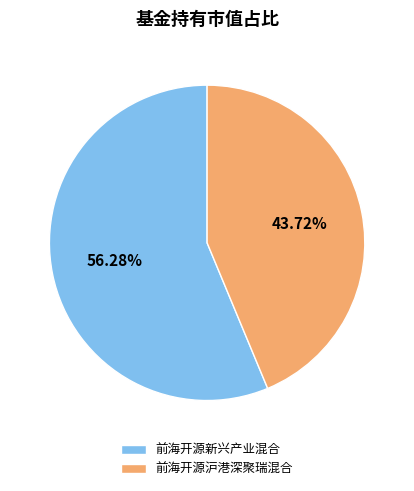

Do 前海开源新兴产业混合 and 前海开源沪港深聚瑞混合 together represent more than half of the pie?

Yes